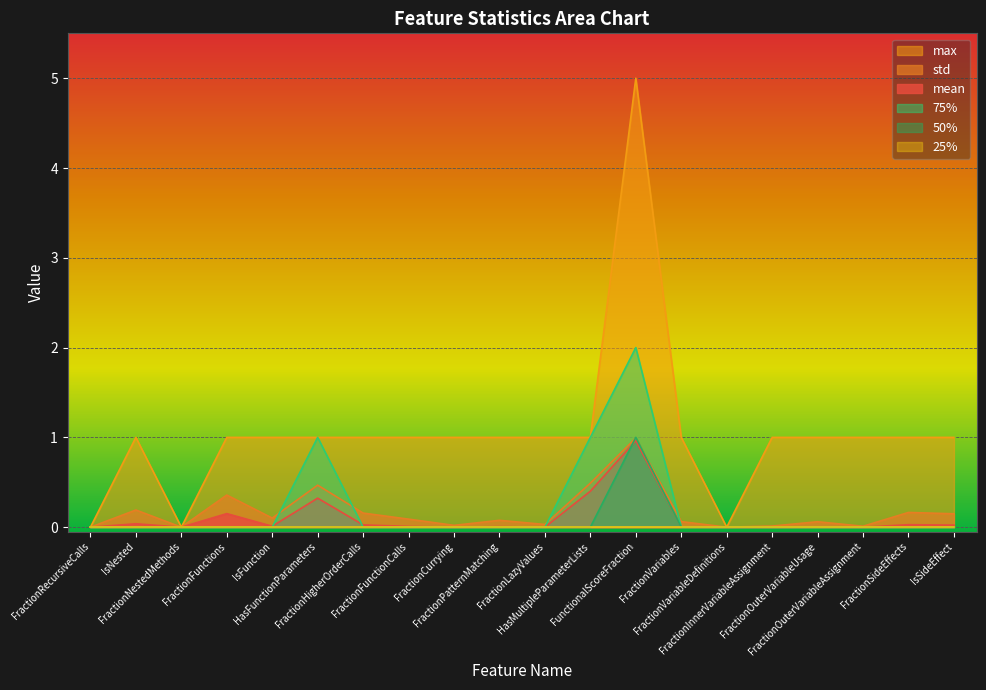

Which series has the largest total across all categories?

max